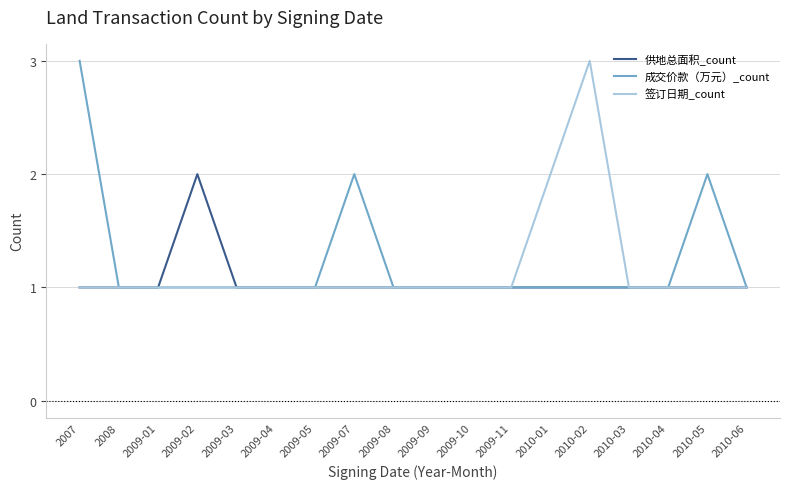

The value of 签订日期_count at 2009-03 is 2. True or false?

False